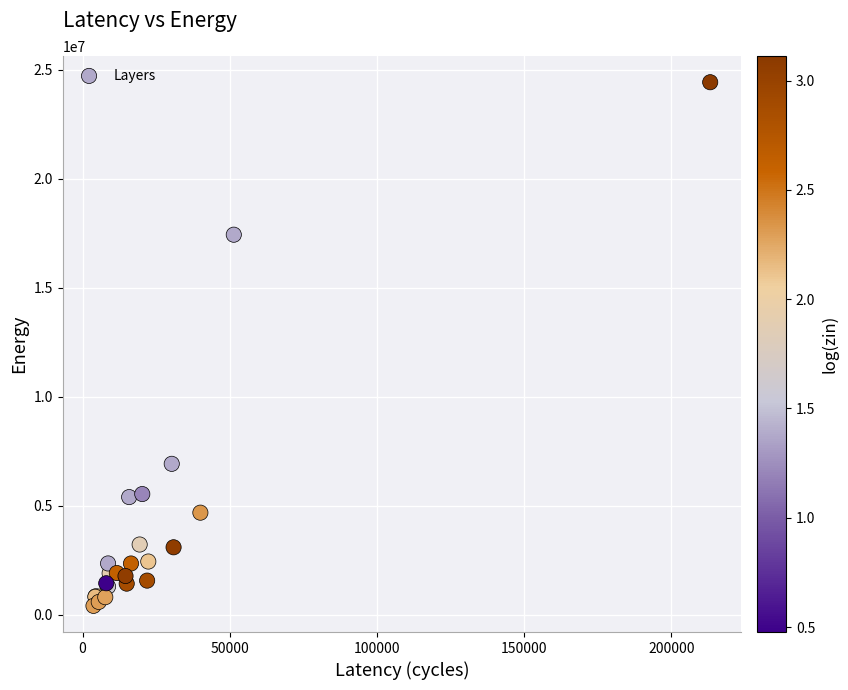

What Y value in the scatter plot is closest to 12418544?

17435564.2